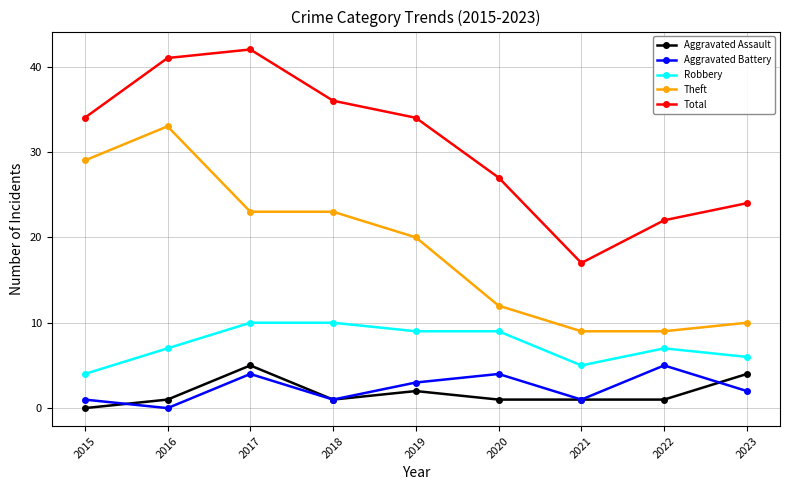

At how many categories does at least one series exceed 35?

3